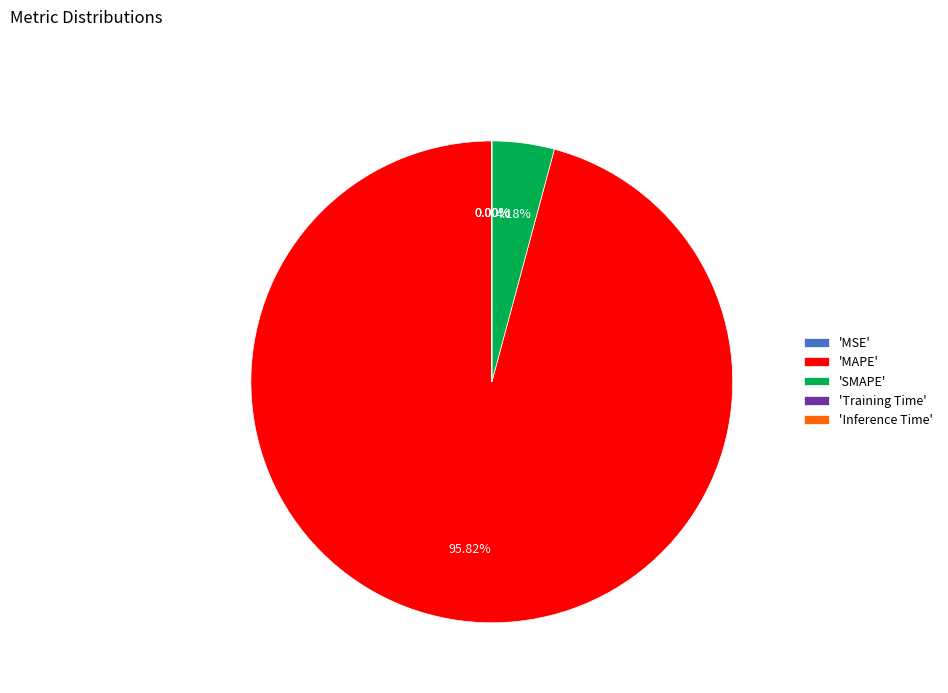

Which category accounts for the majority?

'MAPE'